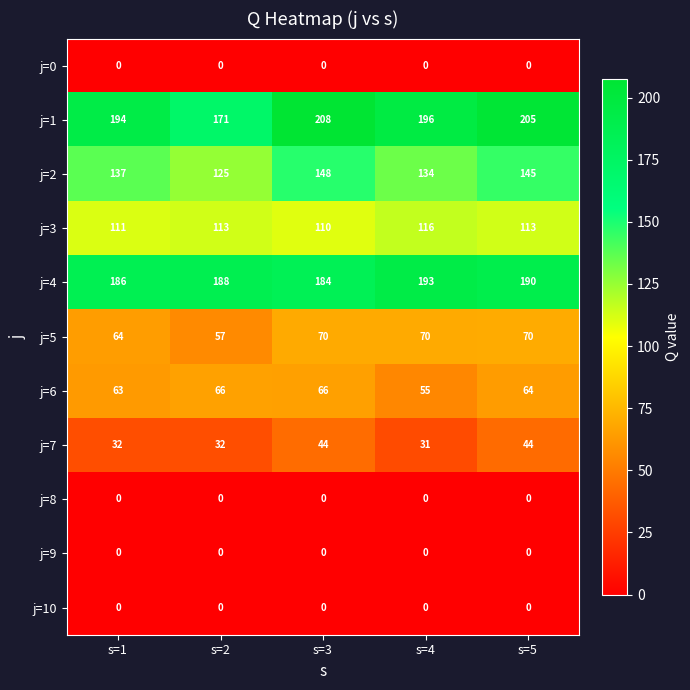

The value of j=8 at s=3 is 0. True or false?

True